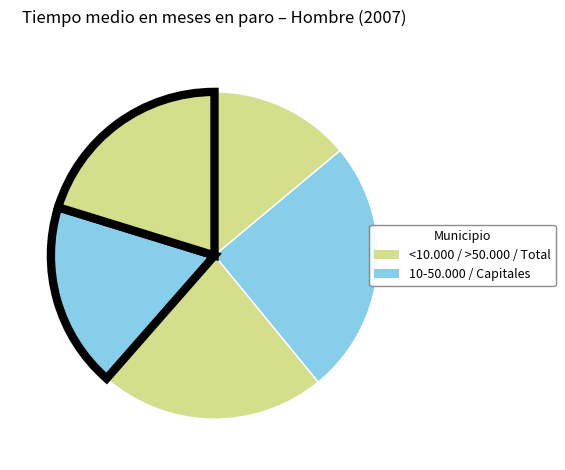

How many segments does this pie chart have?

5